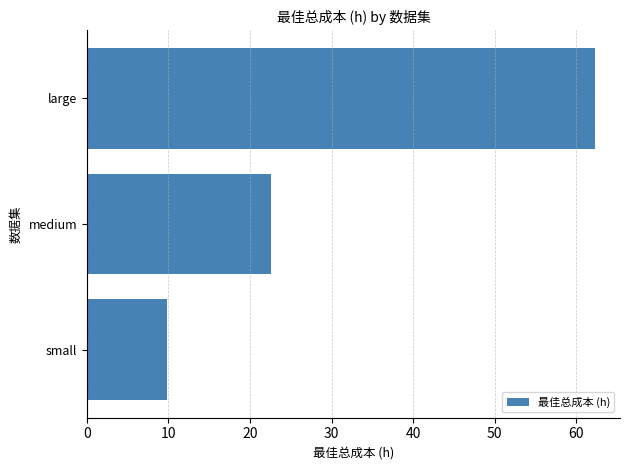

At which label is the value closest to 36?

medium